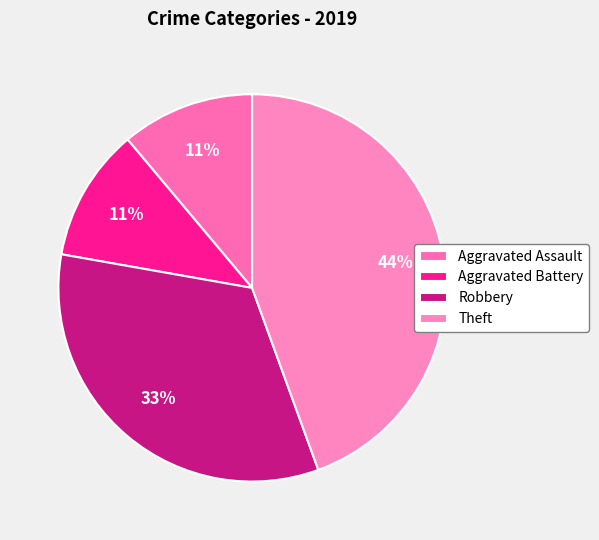

What percentage is the Theft slice, to the nearest percent?

44%